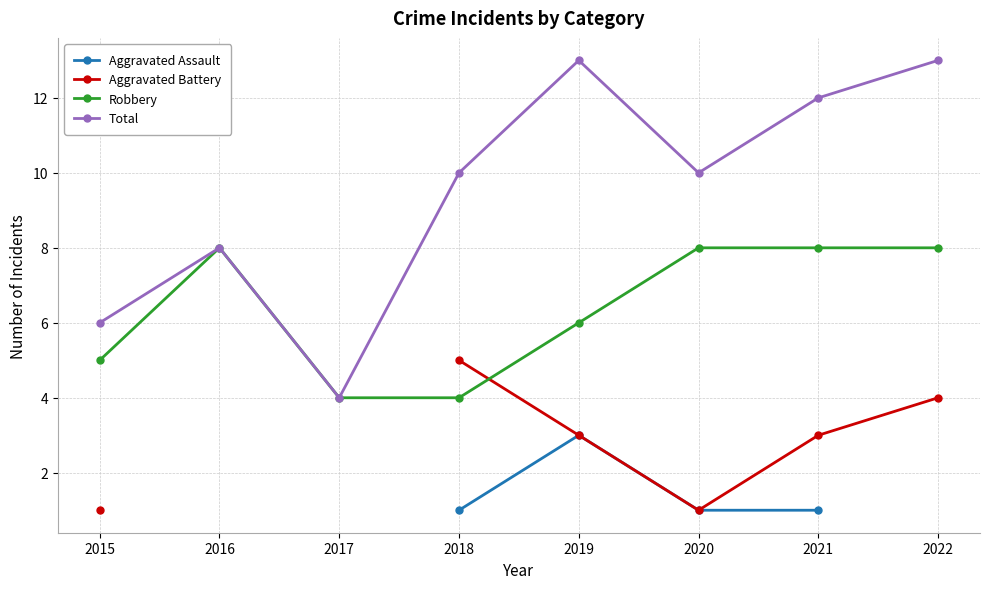

At which label does Total first exceed 10?

2019